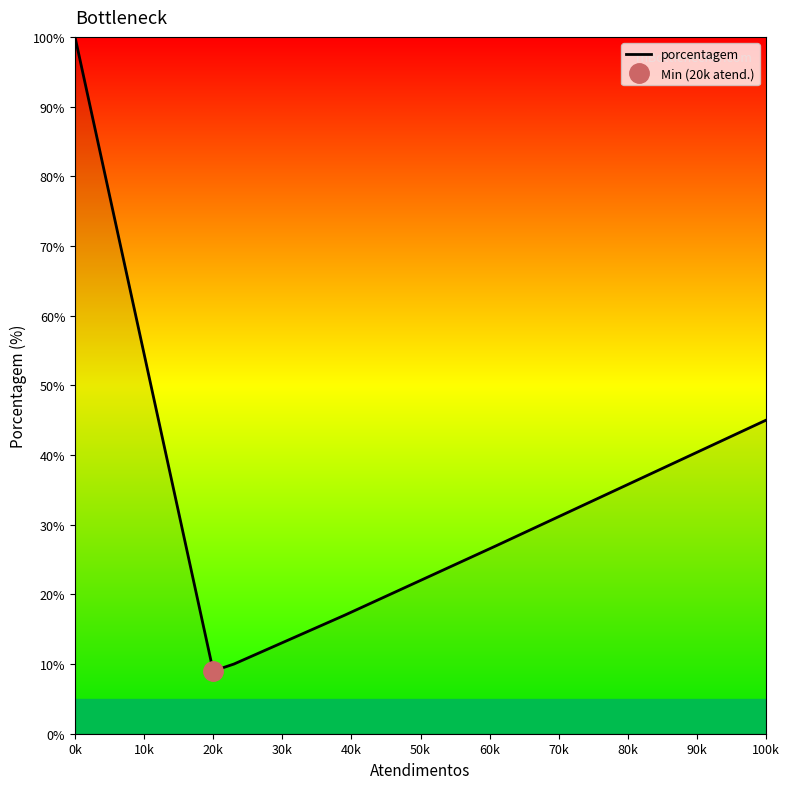

What is the greatest value displayed?

100